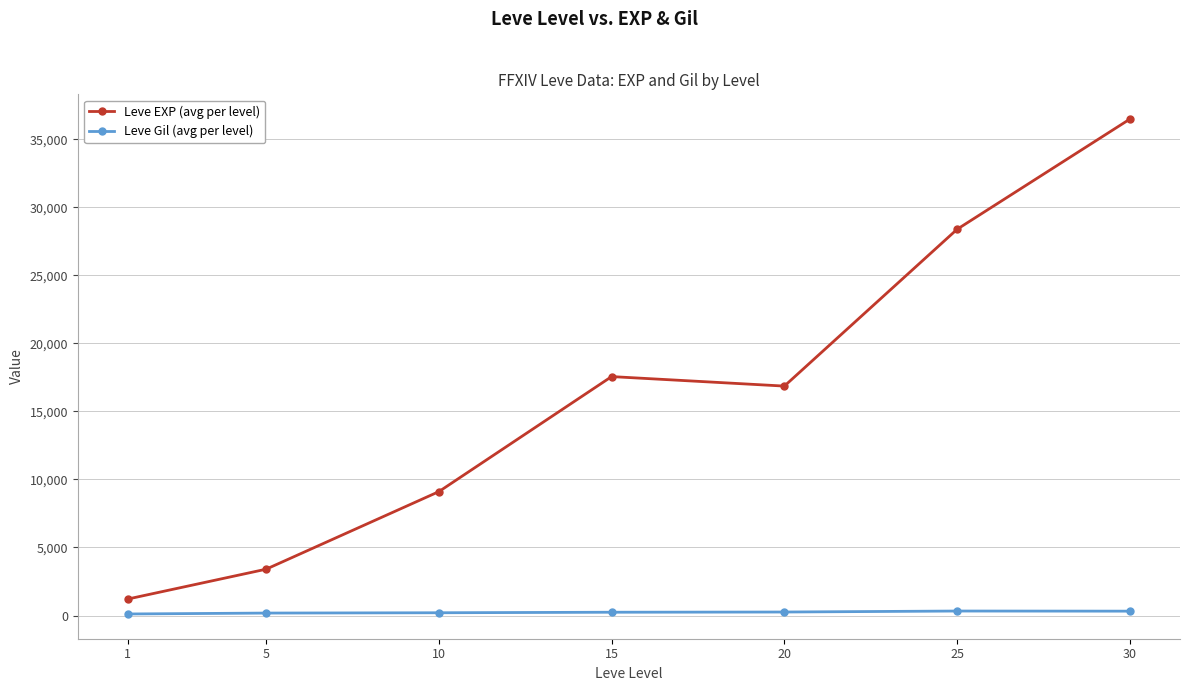

At which category does the chart reach its peak across all series?

30